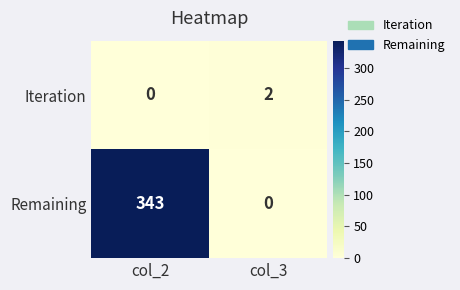

List the series in order of their peak value, lowest first.

Iteration, Remaining